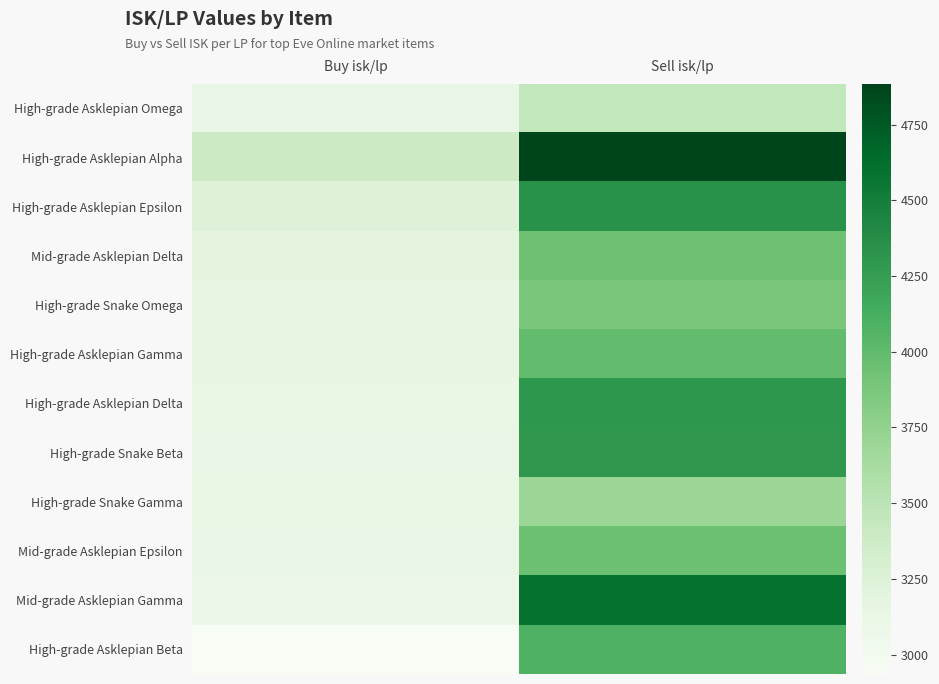

What is the minimum value shown in the chart?

2935.6